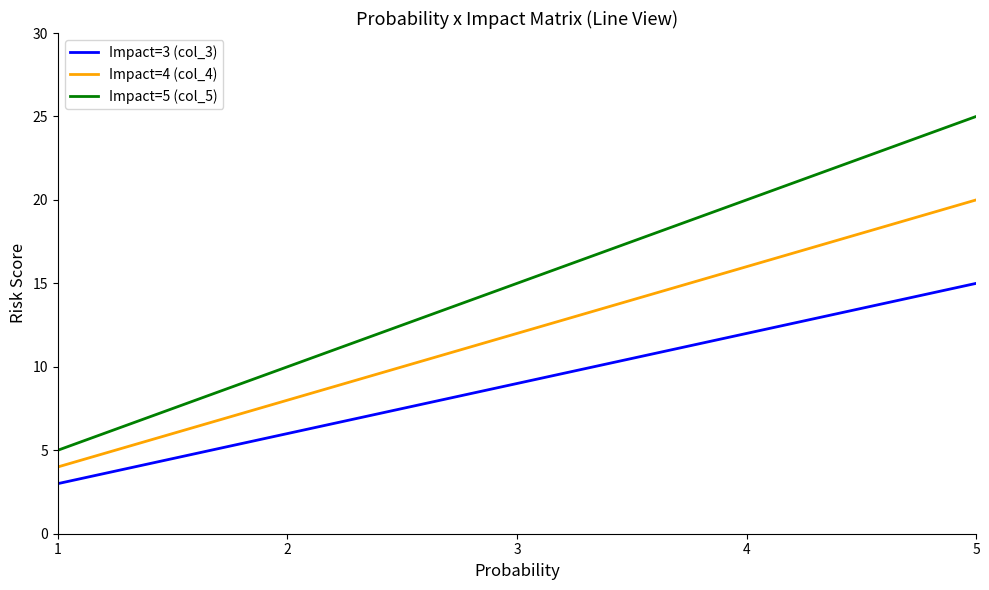

True or false: Impact=5 (col_5) and Impact=4 (col_4) cross at least once.

False